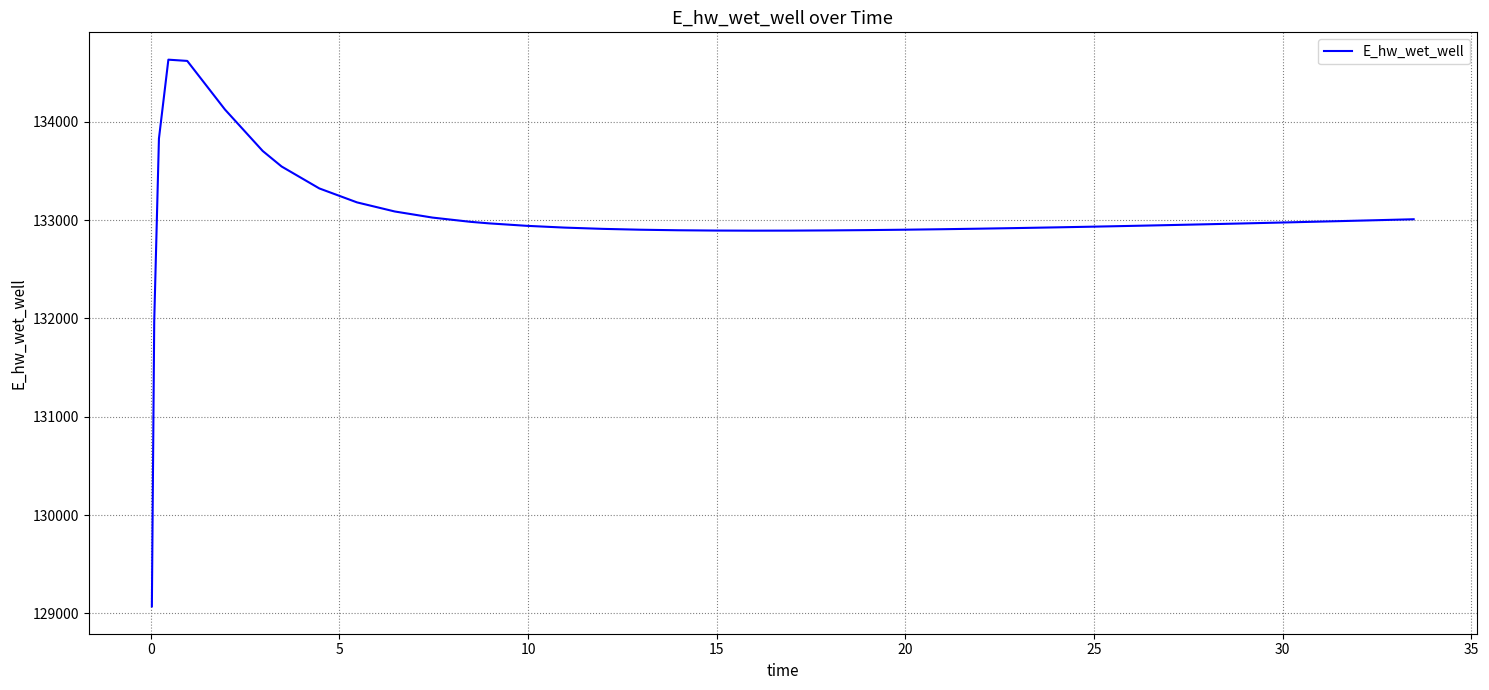

What is the minimum value shown in the chart?

129071.5